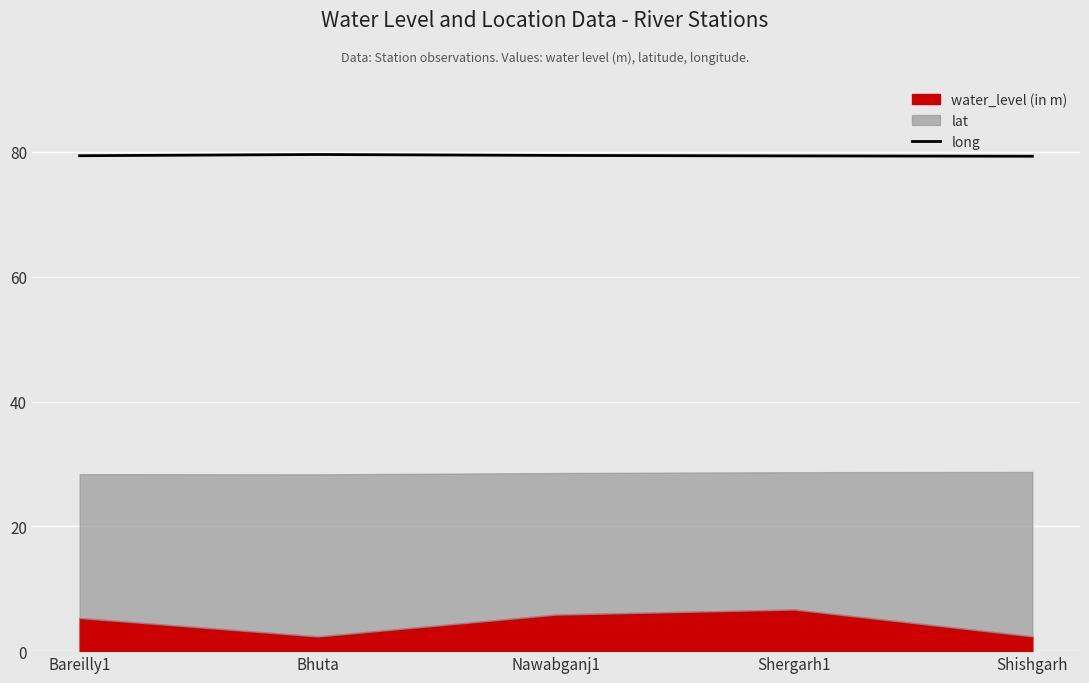

The value of long at Bareilly1 is 45.9. True or false?

False